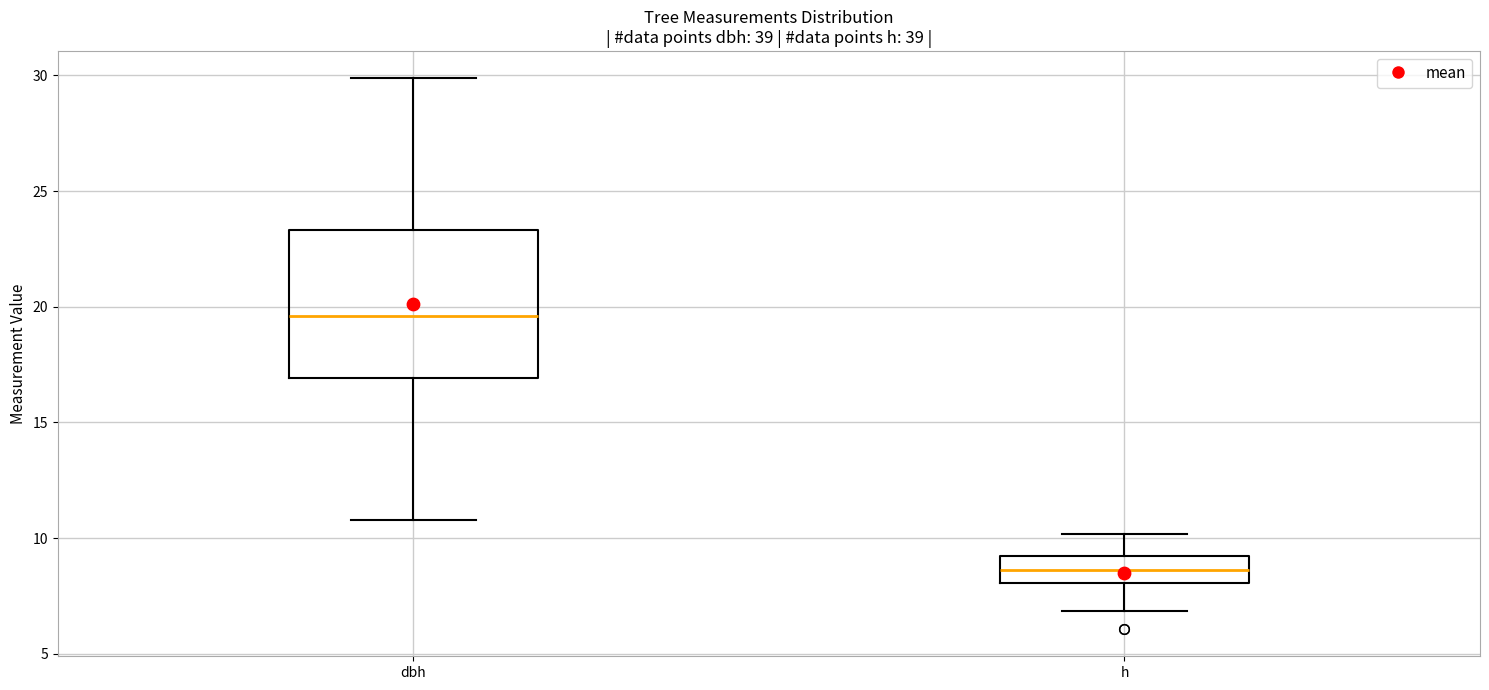

Reading left to right, read every box against the y-axis: the position of its median line, the range the box covers, and the ends of its whiskers. The values are not printed on the chart, so give them approximately, as read against the axis.

dbh: median 19.5, box 17.0 to 23.5, whiskers 11.0 to 30.0
h: median 8.5, box 8.0 to 9.0, whiskers 7.0 to 10.0